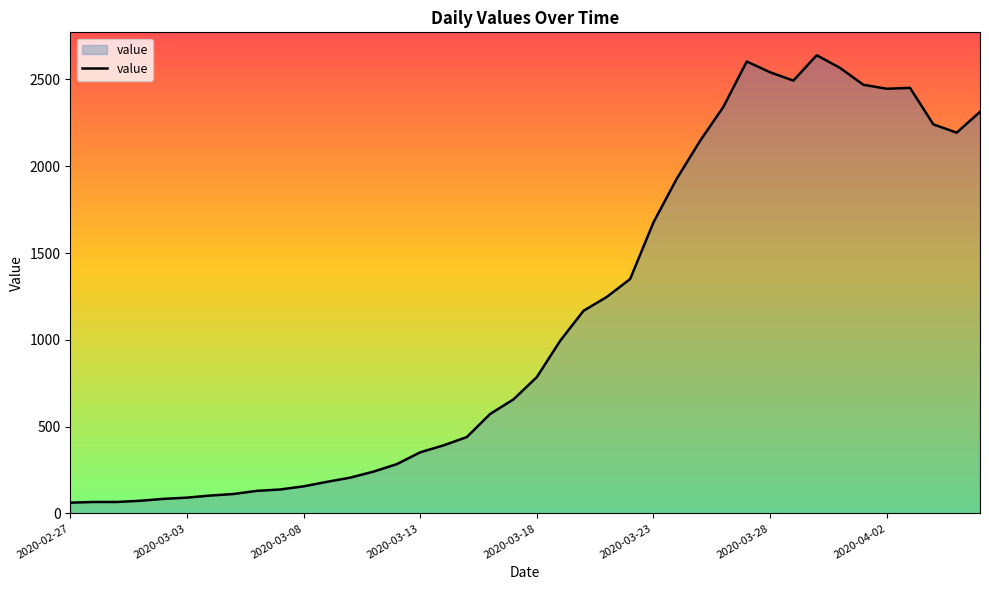

What is the maximum value shown in the chart?

2639